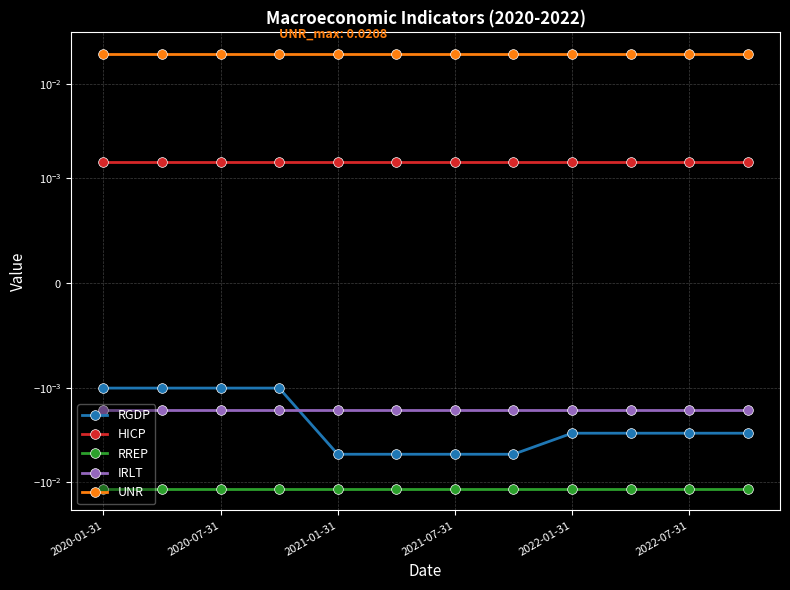

Which series has the largest total across all categories?

UNR